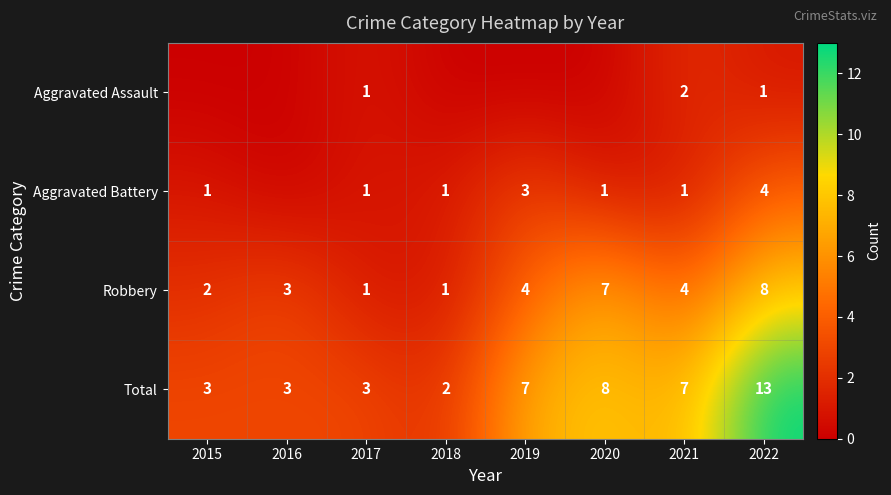

Which has a higher value, 2019 or 2015?

2019